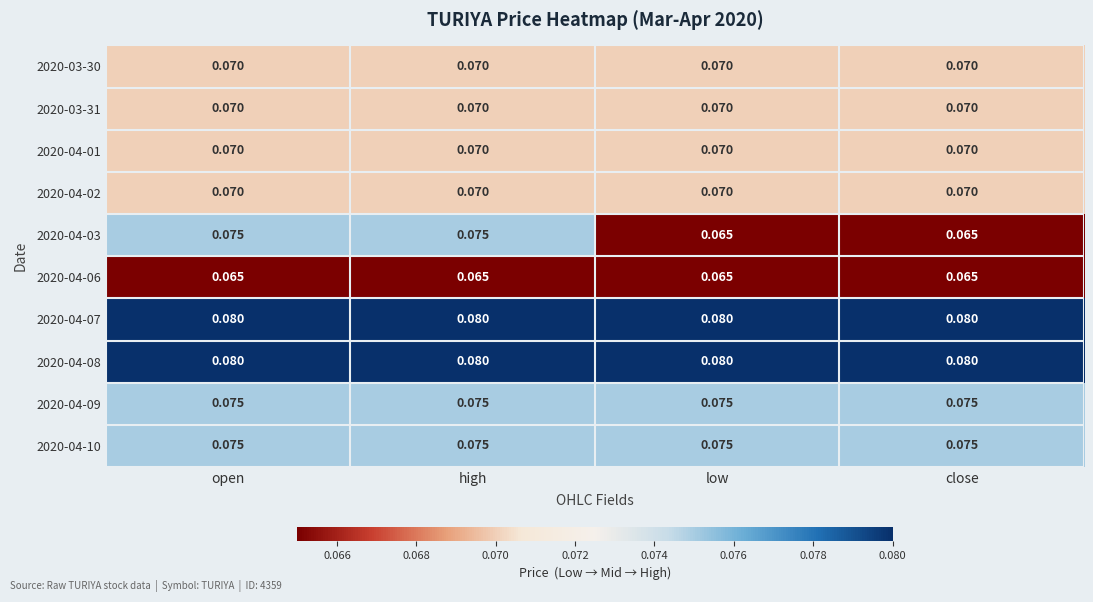

Is the value of 2020-04-02 at low greater than the value of 2020-04-09 at low?

No